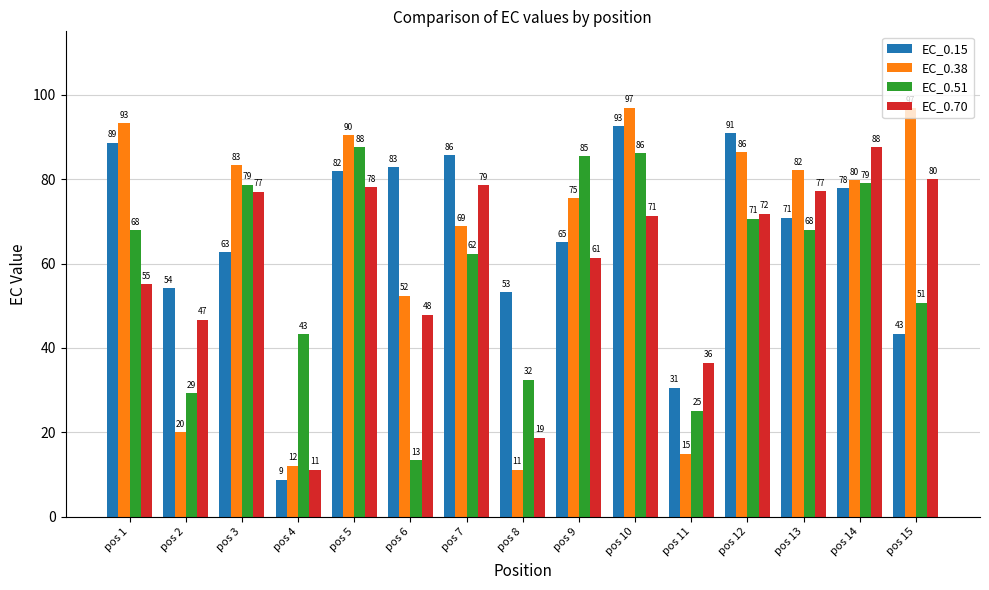

What is the spread (max minus min) of values at pos 14?

9.6